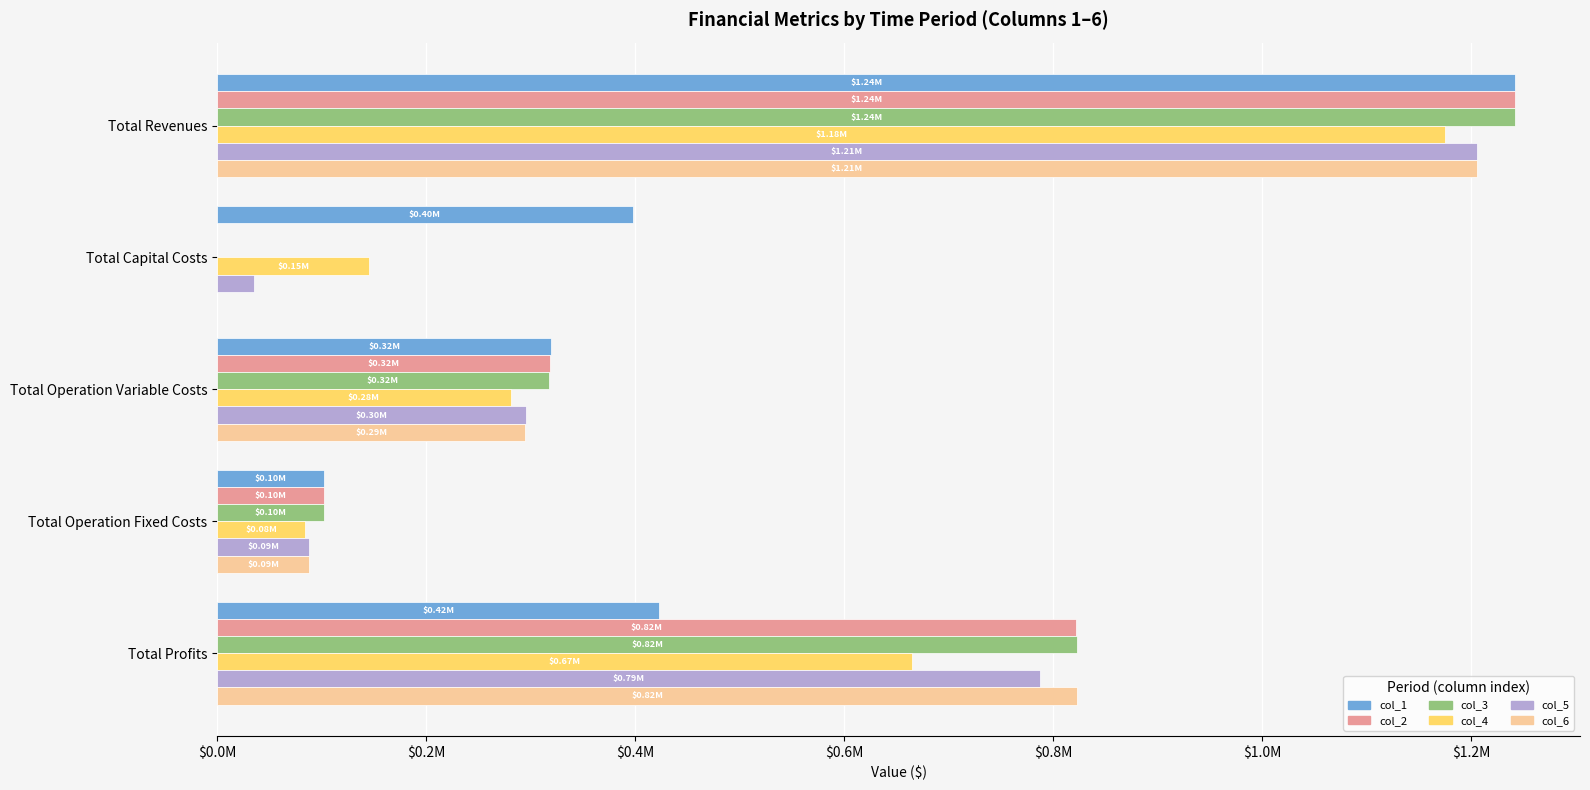

What are all the series names shown in the legend?

col_1, col_2, col_3, col_4, col_5, col_6